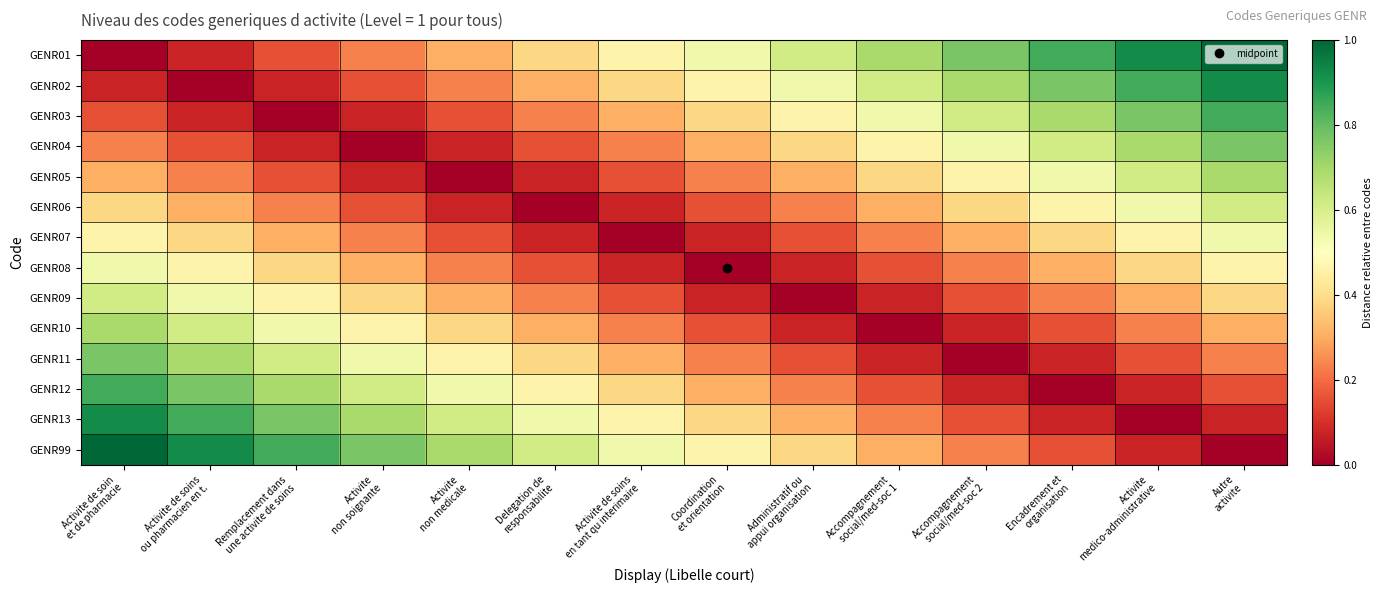

Reading left to right, transcribe all the data shown in this chart.

GENR01: Activite de soin
et de pharmacie=0.0	Activite de soins
ou pharmacien en t.=0.1	Remplacement dans
une activite de soins=0.2	Activite
non soignante=0.2	Activite
non medicale=0.3	Delegation de
responsabilite=0.4	Activite de soins
en tant qu interimaire=0.5	Coordination
et orientation=0.5	Administratif ou
appui organisation=0.6	Accompagnement
social/med-soc 1=0.7	Accompagnement
social/med-soc 2=0.8	Encadrement et
organisation=0.8	Activite
medico-administrative=0.9	Autre
activite=1.0
GENR02: Activite de soin
et de pharmacie=0.1	Activite de soins
ou pharmacien en t.=0.0	Remplacement dans
une activite de soins=0.1	Activite
non soignante=0.2	Activite
non medicale=0.2	Delegation de
responsabilite=0.3	Activite de soins
en tant qu interimaire=0.4	Coordination
et orientation=0.5	Administratif ou
appui organisation=0.5	Accompagnement
social/med-soc 1=0.6	Accompagnement
social/med-soc 2=0.7	Encadrement et
organisation=0.8	Activite
medico-administrative=0.8	Autre
activite=0.9
GENR03: Activite de soin
et de pharmacie=0.2	Activite de soins
ou pharmacien en t.=0.1	Remplacement dans
une activite de soins=0.0	Activite
non soignante=0.1	Activite
non medicale=0.2	Delegation de
responsabilite=0.2	Activite de soins
en tant qu interimaire=0.3	Coordination
et orientation=0.4	Administratif ou
appui organisation=0.5	Accompagnement
social/med-soc 1=0.5	Accompagnement
social/med-soc 2=0.6	Encadrement et
organisation=0.7	Activite
medico-administrative=0.8	Autre
activite=0.8
GENR04: Activite de soin
et de pharmacie=0.2	Activite de soins
ou pharmacien en t.=0.2	Remplacement dans
une activite de soins=0.1	Activite
non soignante=0.0	Activite
non medicale=0.1	Delegation de
responsabilite=0.2	Activite de soins
en tant qu interimaire=0.2	Coordination
et orientation=0.3	Administratif ou
appui organisation=0.4	Accompagnement
social/med-soc 1=0.5	Accompagnement
social/med-soc 2=0.5	Encadrement et
organisation=0.6	Activite
medico-administrative=0.7	Autre
activite=0.8
GENR05: Activite de soin
et de pharmacie=0.3	Activite de soins
ou pharmacien en t.=0.2	Remplacement dans
une activite de soins=0.2	Activite
non soignante=0.1	Activite
non medicale=0.0	Delegation de
responsabilite=0.1	Activite de soins
en tant qu interimaire=0.2	Coordination
et orientation=0.2	Administratif ou
appui organisation=0.3	Accompagnement
social/med-soc 1=0.4	Accompagnement
social/med-soc 2=0.5	Encadrement et
organisation=0.5	Activite
medico-administrative=0.6	Autre
activite=0.7
GENR06: Activite de soin
et de pharmacie=0.4	Activite de soins
ou pharmacien en t.=0.3	Remplacement dans
une activite de soins=0.2	Activite
non soignante=0.2	Activite
non medicale=0.1	Delegation de
responsabilite=0.0	Activite de soins
en tant qu interimaire=0.1	Coordination
et orientation=0.2	Administratif ou
appui organisation=0.2	Accompagnement
social/med-soc 1=0.3	Accompagnement
social/med-soc 2=0.4	Encadrement et
organisation=0.5	Activite
medico-administrative=0.5	Autre
activite=0.6
GENR07: Activite de soin
et de pharmacie=0.5	Activite de soins
ou pharmacien en t.=0.4	Remplacement dans
une activite de soins=0.3	Activite
non soignante=0.2	Activite
non medicale=0.2	Delegation de
responsabilite=0.1	Activite de soins
en tant qu interimaire=0.0	Coordination
et orientation=0.1	Administratif ou
appui organisation=0.2	Accompagnement
social/med-soc 1=0.2	Accompagnement
social/med-soc 2=0.3	Encadrement et
organisation=0.4	Activite
medico-administrative=0.5	Autre
activite=0.5
GENR08: Activite de soin
et de pharmacie=0.5	Activite de soins
ou pharmacien en t.=0.5	Remplacement dans
une activite de soins=0.4	Activite
non soignante=0.3	Activite
non medicale=0.2	Delegation de
responsabilite=0.2	Activite de soins
en tant qu interimaire=0.1	Coordination
et orientation=0.0	Administratif ou
appui organisation=0.1	Accompagnement
social/med-soc 1=0.2	Accompagnement
social/med-soc 2=0.2	Encadrement et
organisation=0.3	Activite
medico-administrative=0.4	Autre
activite=0.5
GENR09: Activite de soin
et de pharmacie=0.6	Activite de soins
ou pharmacien en t.=0.5	Remplacement dans
une activite de soins=0.5	Activite
non soignante=0.4	Activite
non medicale=0.3	Delegation de
responsabilite=0.2	Activite de soins
en tant qu interimaire=0.2	Coordination
et orientation=0.1	Administratif ou
appui organisation=0.0	Accompagnement
social/med-soc 1=0.1	Accompagnement
social/med-soc 2=0.2	Encadrement et
organisation=0.2	Activite
medico-administrative=0.3	Autre
activite=0.4
GENR10: Activite de soin
et de pharmacie=0.7	Activite de soins
ou pharmacien en t.=0.6	Remplacement dans
une activite de soins=0.5	Activite
non soignante=0.5	Activite
non medicale=0.4	Delegation de
responsabilite=0.3	Activite de soins
en tant qu interimaire=0.2	Coordination
et orientation=0.2	Administratif ou
appui organisation=0.1	Accompagnement
social/med-soc 1=0.0	Accompagnement
social/med-soc 2=0.1	Encadrement et
organisation=0.2	Activite
medico-administrative=0.2	Autre
activite=0.3
GENR11: Activite de soin
et de pharmacie=0.8	Activite de soins
ou pharmacien en t.=0.7	Remplacement dans
une activite de soins=0.6	Activite
non soignante=0.5	Activite
non medicale=0.5	Delegation de
responsabilite=0.4	Activite de soins
en tant qu interimaire=0.3	Coordination
et orientation=0.2	Administratif ou
appui organisation=0.2	Accompagnement
social/med-soc 1=0.1	Accompagnement
social/med-soc 2=0.0	Encadrement et
organisation=0.1	Activite
medico-administrative=0.2	Autre
activite=0.2
GENR12: Activite de soin
et de pharmacie=0.8	Activite de soins
ou pharmacien en t.=0.8	Remplacement dans
une activite de soins=0.7	Activite
non soignante=0.6	Activite
non medicale=0.5	Delegation de
responsabilite=0.5	Activite de soins
en tant qu interimaire=0.4	Coordination
et orientation=0.3	Administratif ou
appui organisation=0.2	Accompagnement
social/med-soc 1=0.2	Accompagnement
social/med-soc 2=0.1	Encadrement et
organisation=0.0	Activite
medico-administrative=0.1	Autre
activite=0.2
GENR13: Activite de soin
et de pharmacie=0.9	Activite de soins
ou pharmacien en t.=0.8	Remplacement dans
une activite de soins=0.8	Activite
non soignante=0.7	Activite
non medicale=0.6	Delegation de
responsabilite=0.5	Activite de soins
en tant qu interimaire=0.5	Coordination
et orientation=0.4	Administratif ou
appui organisation=0.3	Accompagnement
social/med-soc 1=0.2	Accompagnement
social/med-soc 2=0.2	Encadrement et
organisation=0.1	Activite
medico-administrative=0.0	Autre
activite=0.1
GENR99: Activite de soin
et de pharmacie=1.0	Activite de soins
ou pharmacien en t.=0.9	Remplacement dans
une activite de soins=0.8	Activite
non soignante=0.8	Activite
non medicale=0.7	Delegation de
responsabilite=0.6	Activite de soins
en tant qu interimaire=0.5	Coordination
et orientation=0.5	Administratif ou
appui organisation=0.4	Accompagnement
social/med-soc 1=0.3	Accompagnement
social/med-soc 2=0.2	Encadrement et
organisation=0.2	Activite
medico-administrative=0.1	Autre
activite=0.0